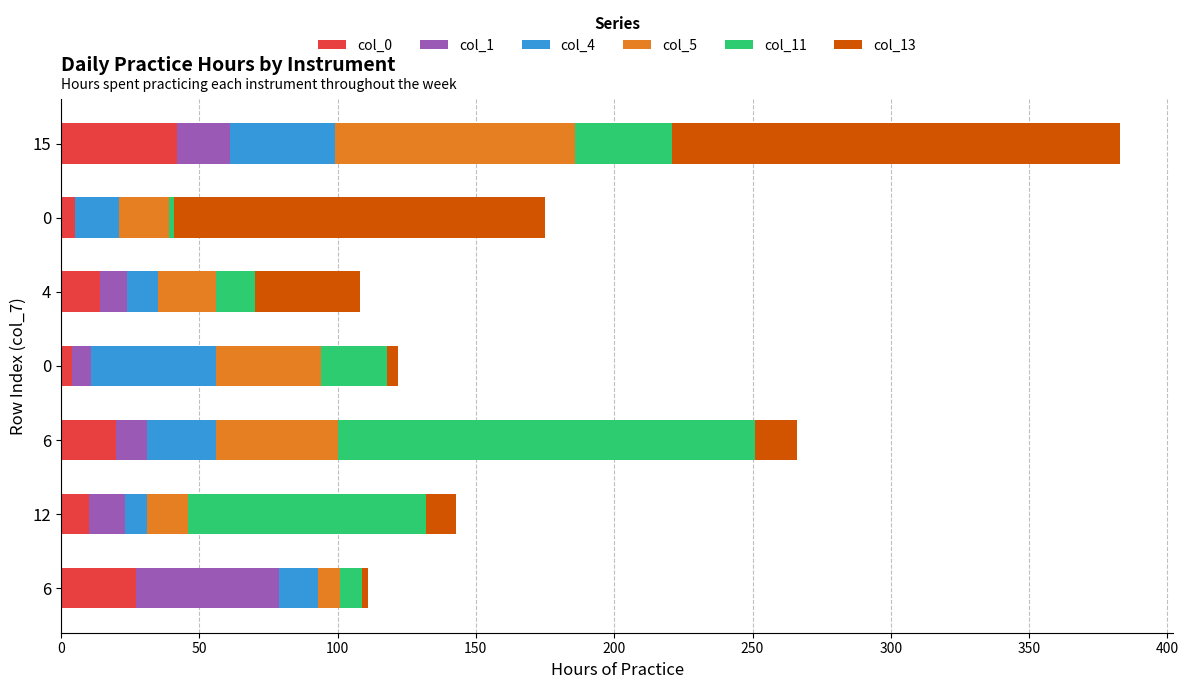

Count the number of data series in this chart.

6